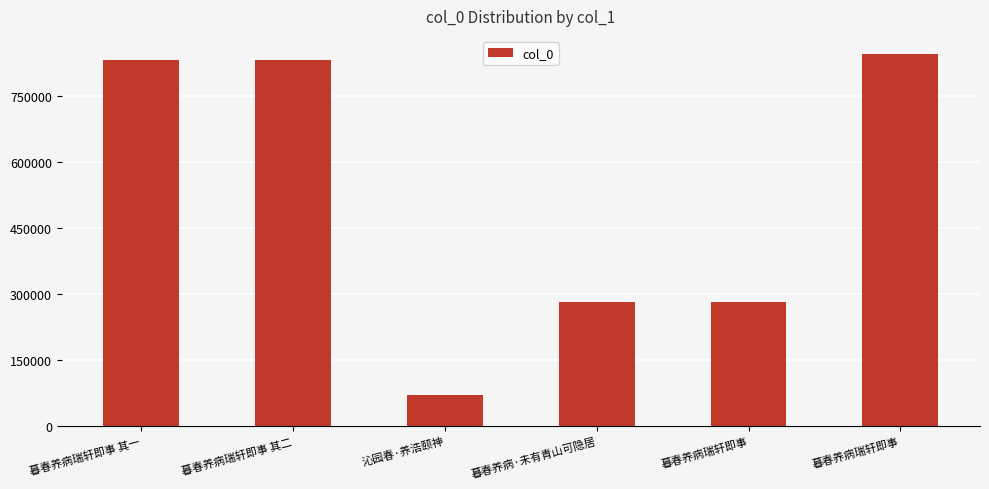

Reading left to right, what are all the values shown in this chart?

831992	831993	70662	280916	280915	844267